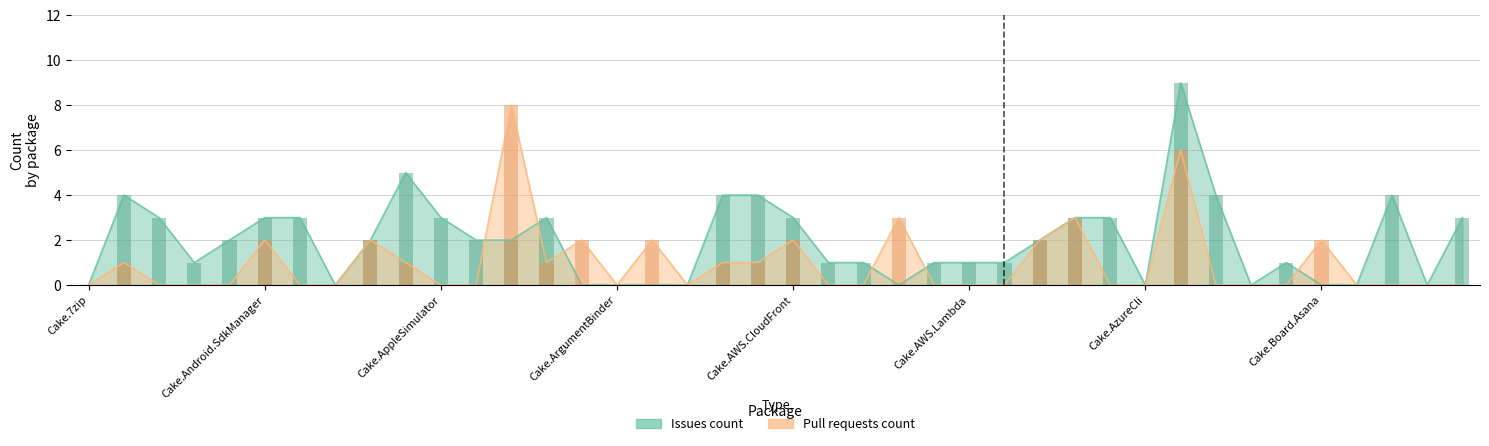

At which category does the chart reach its minimum across all series?

Cake.7zip